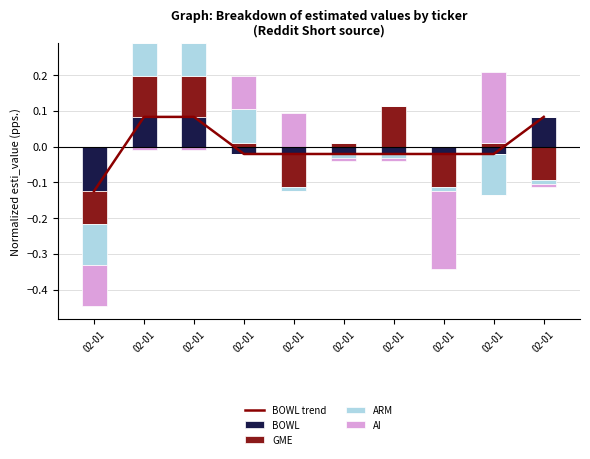

What are all the series names shown in the legend?

BOWL trend, BOWL, GME, ARM, AI